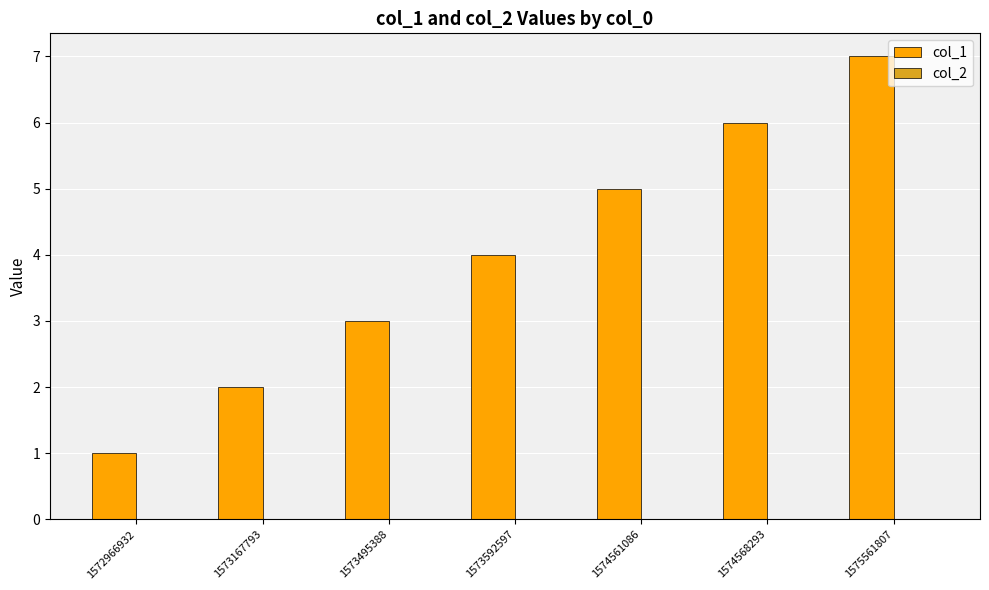

How many series are shown in this chart?

1